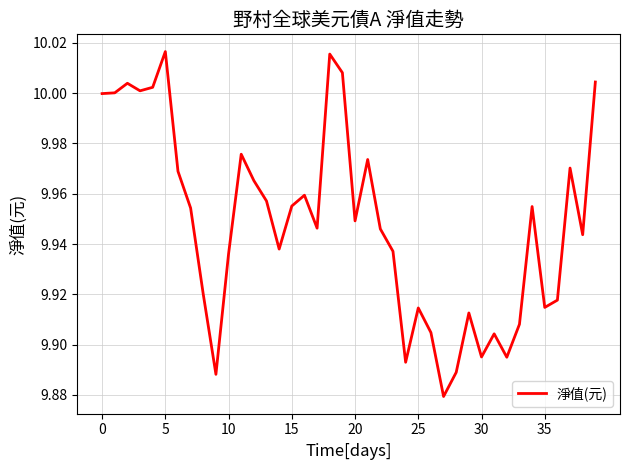

The value at 0 is 10.0. True or false?

True